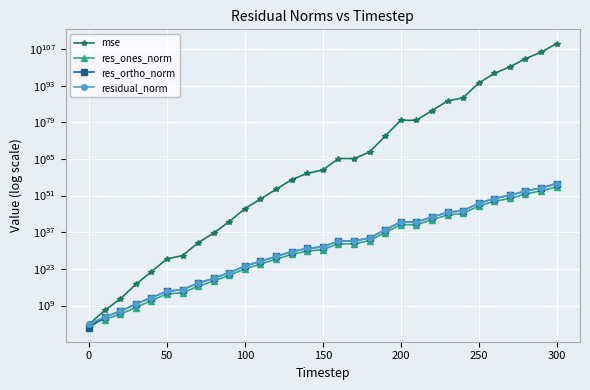

What is the sum of all res_ones_norm values?

2038401731138170183687599632123429266181828244255277056.0